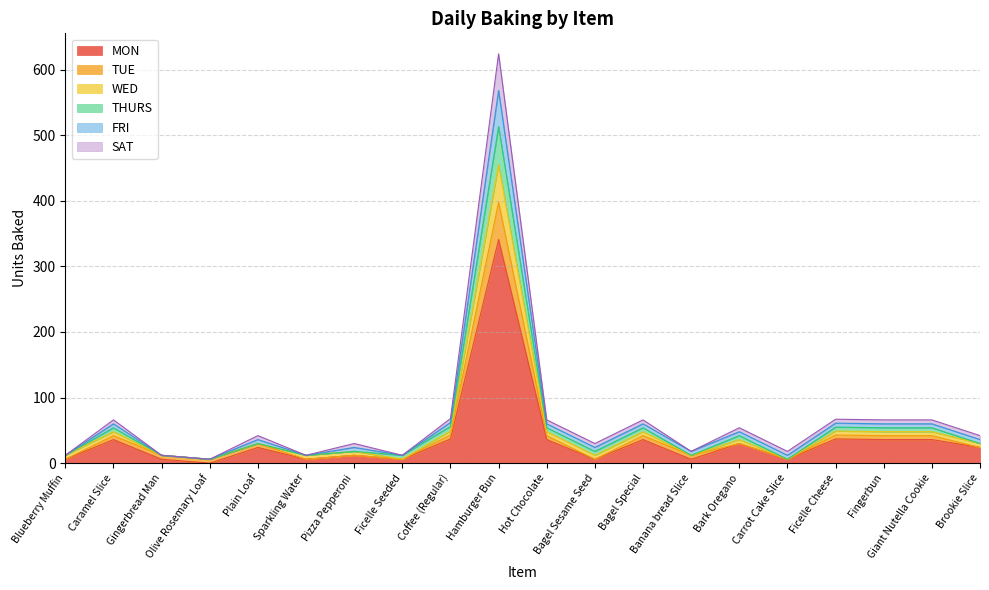

How many lines are shown in the chart?

6